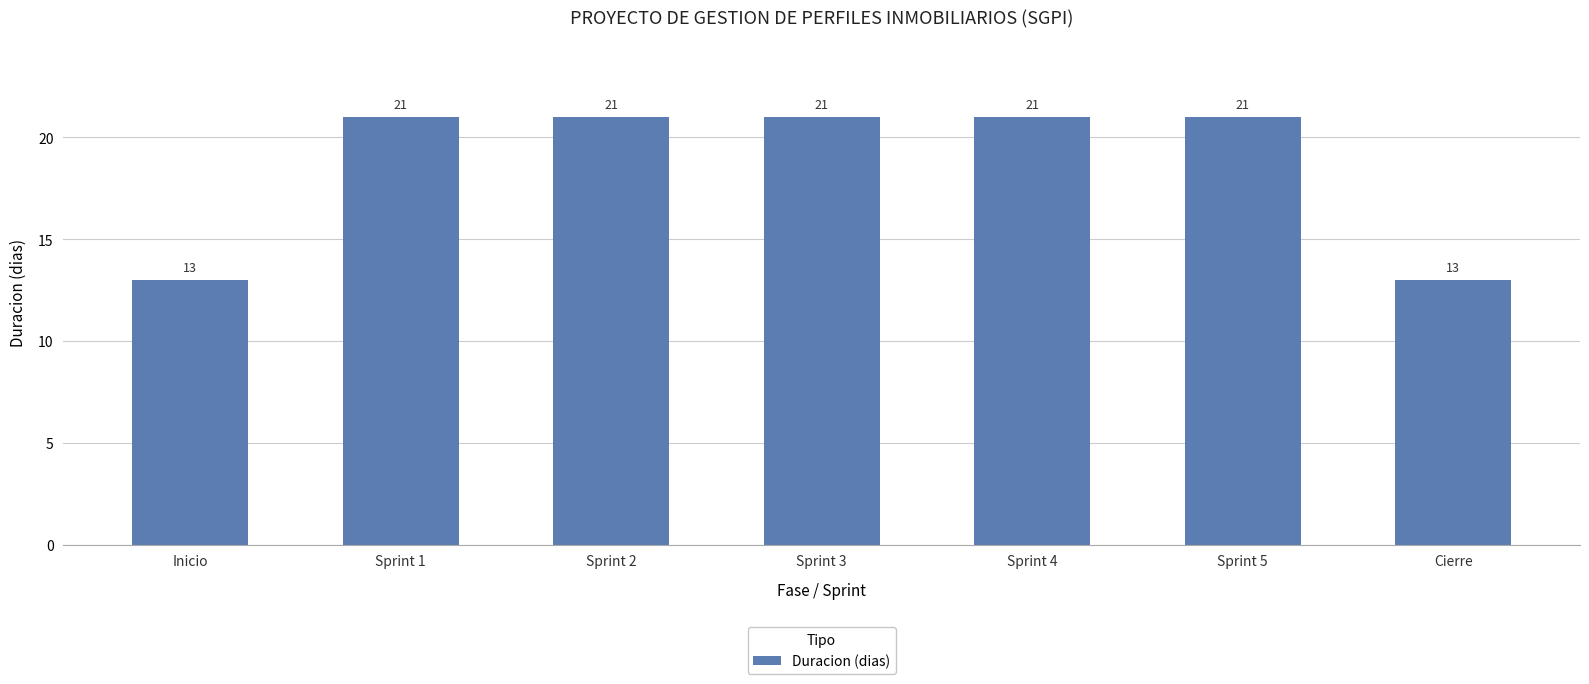

What is the label of the 5th bar from the left?

Sprint 4